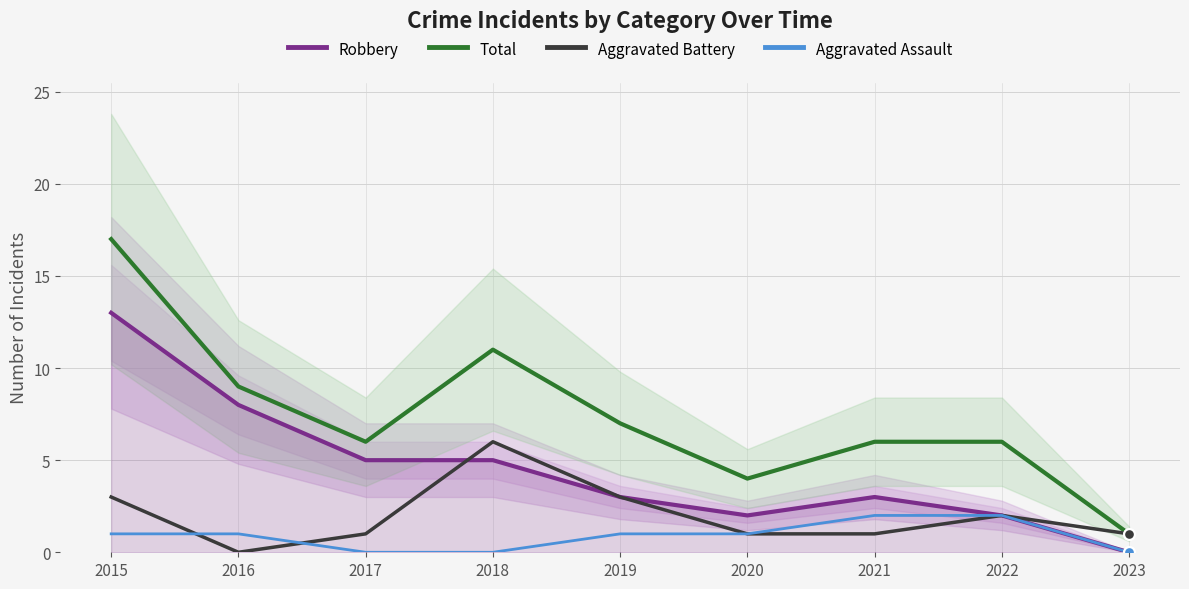

Which series has the largest total across all categories?

Total